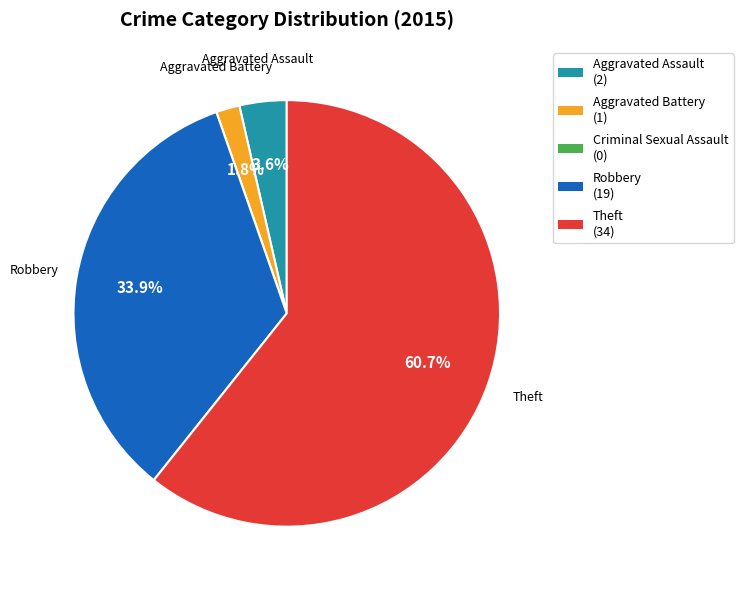

Does any single category account for the majority?

Yes